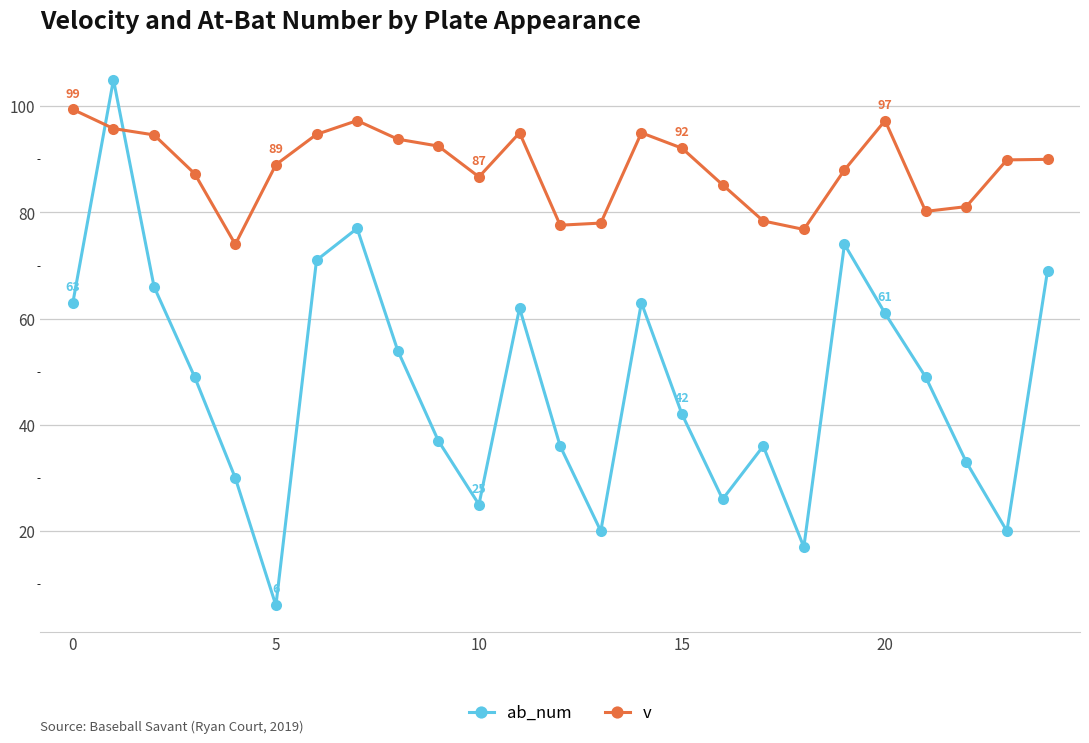

At how many categories does at least one series exceed 60?

25